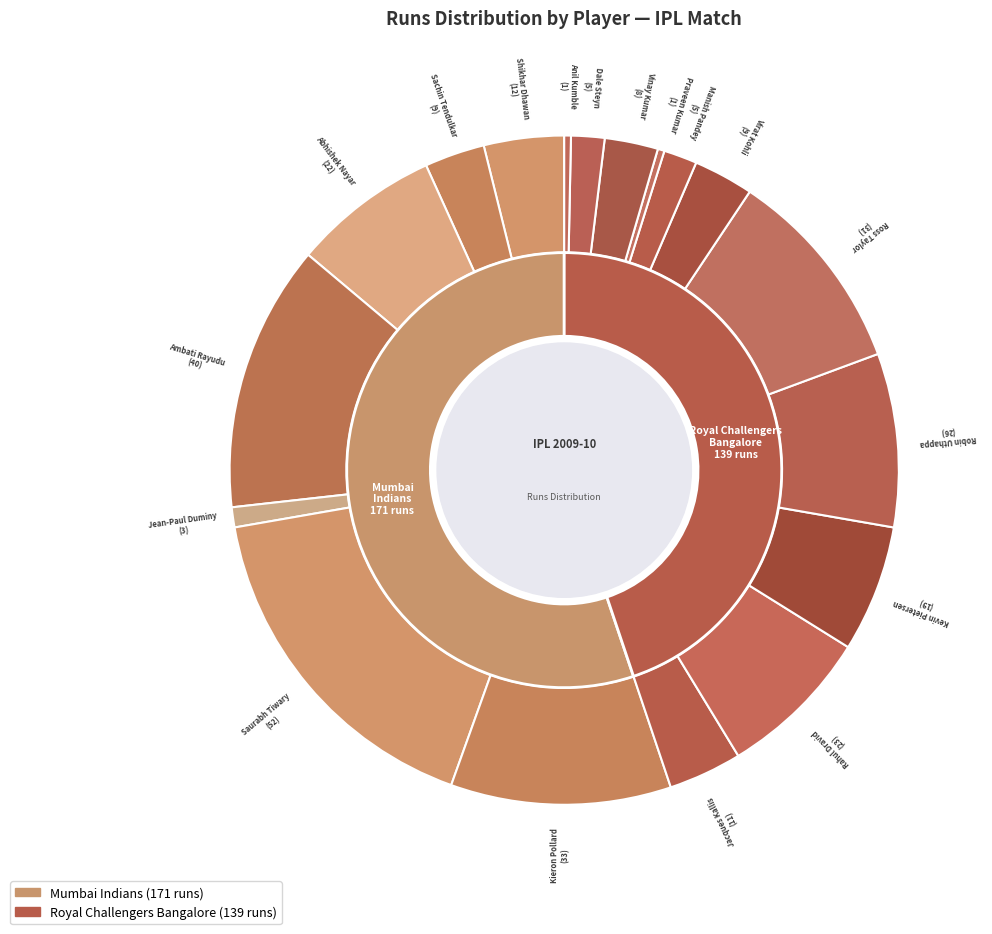

Is Ambati Rayudu the majority of the pie?

No